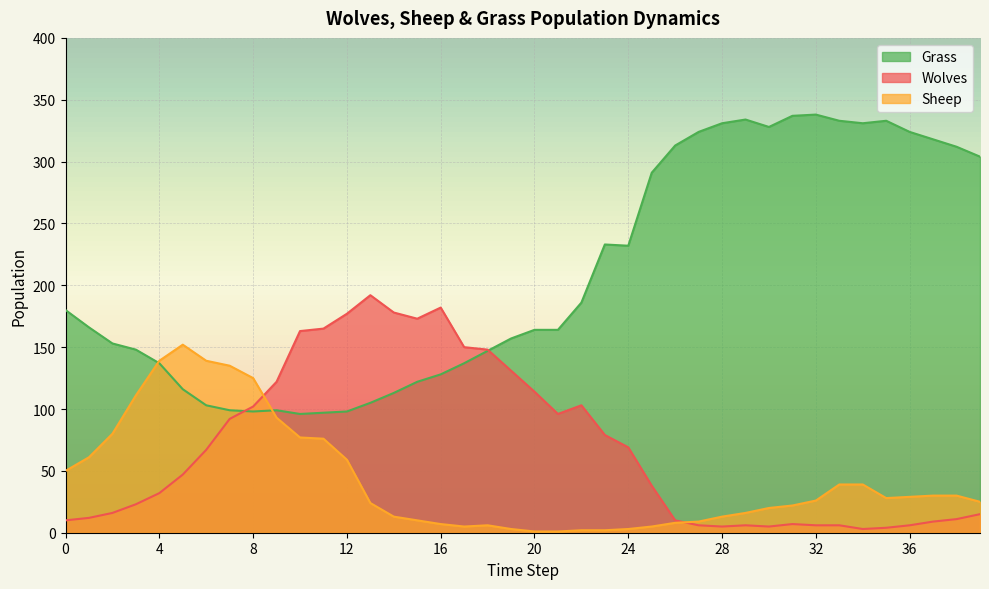

What is the sum of the Sheep values at 18 and 2?

86